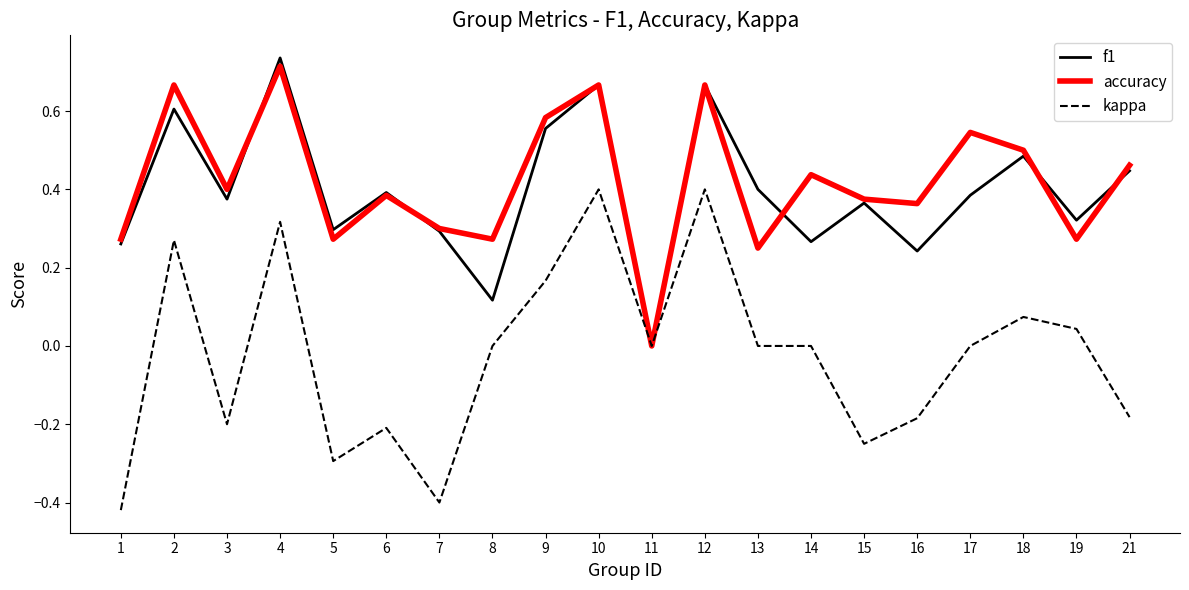

Is it true that accuracy equals 0.5 at 16?

False